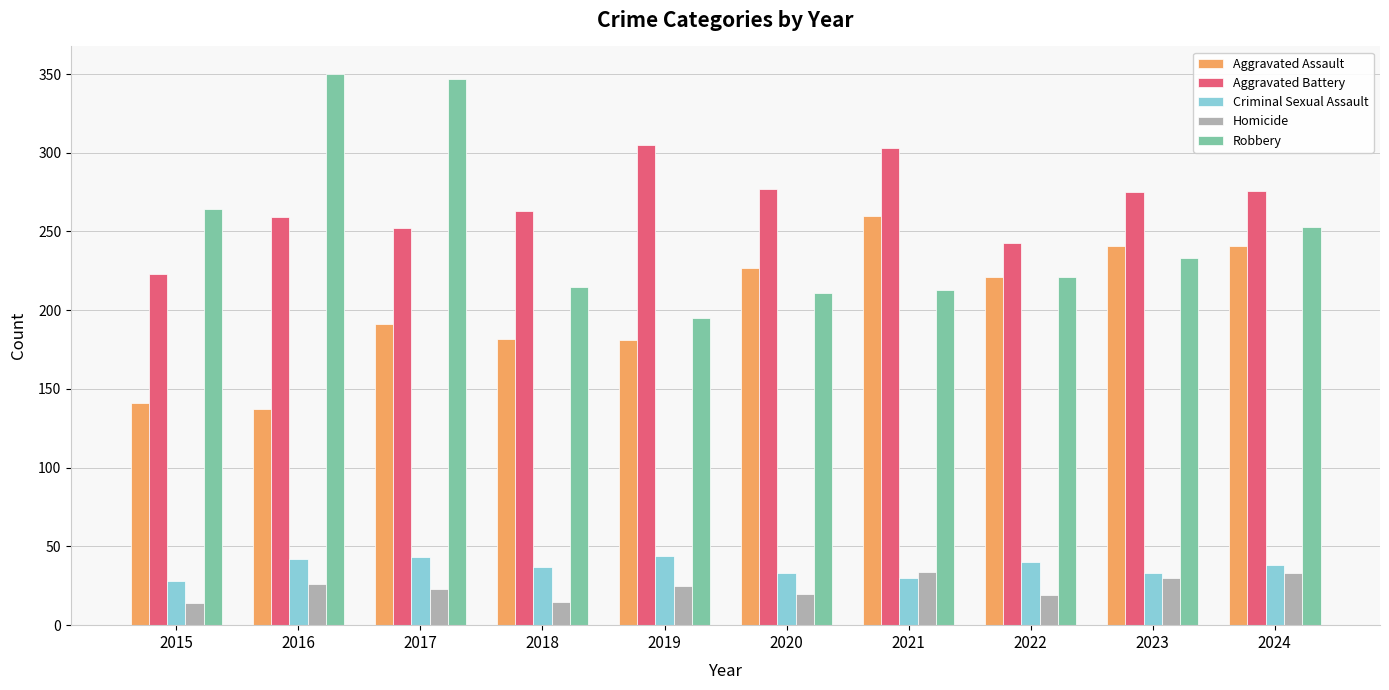

Which series has the widest spread of values?

Robbery